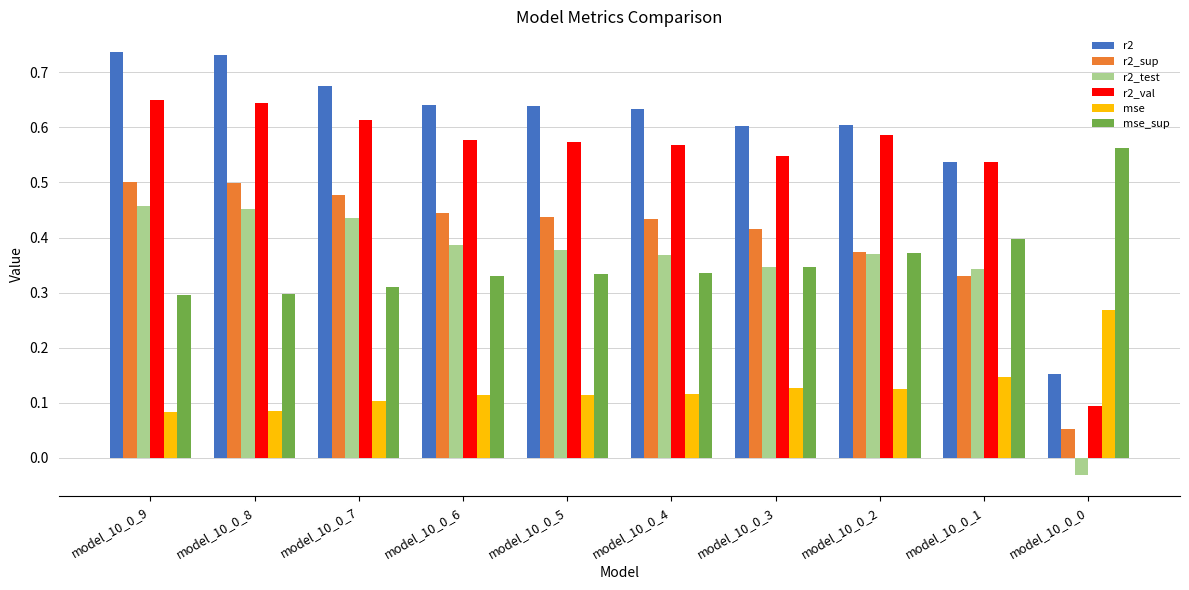

The value of mse at model_10_0_9 is 0.0. True or false?

False